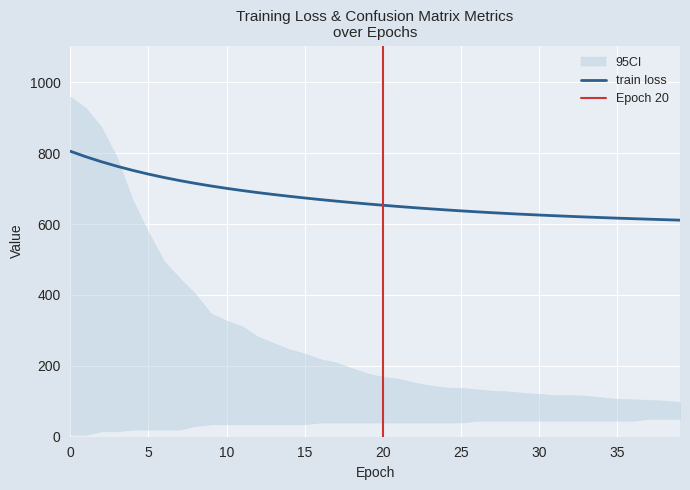

Is it true that train loss equals 616.9 at 35?

True